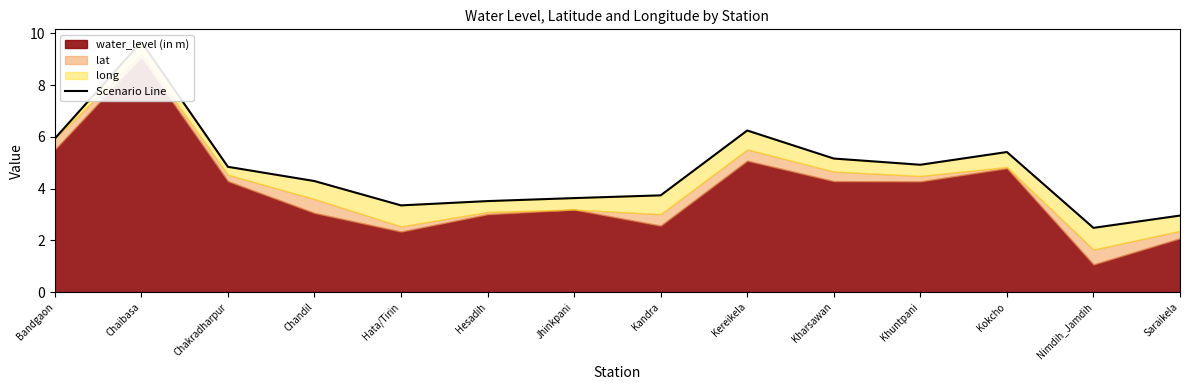

What is the sum of all values?

66.2